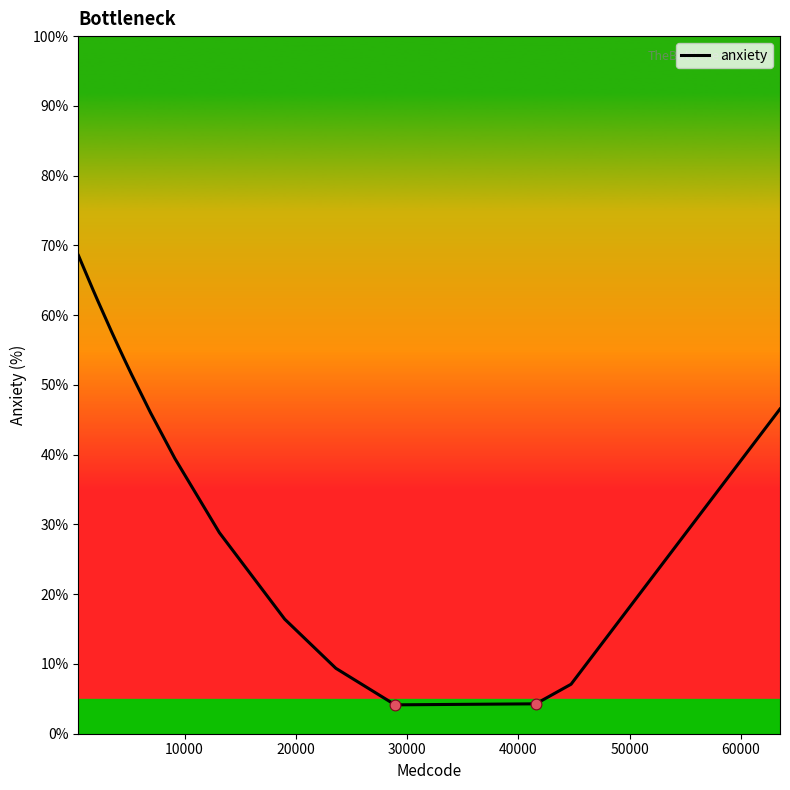

What is the smallest value displayed?

4.1